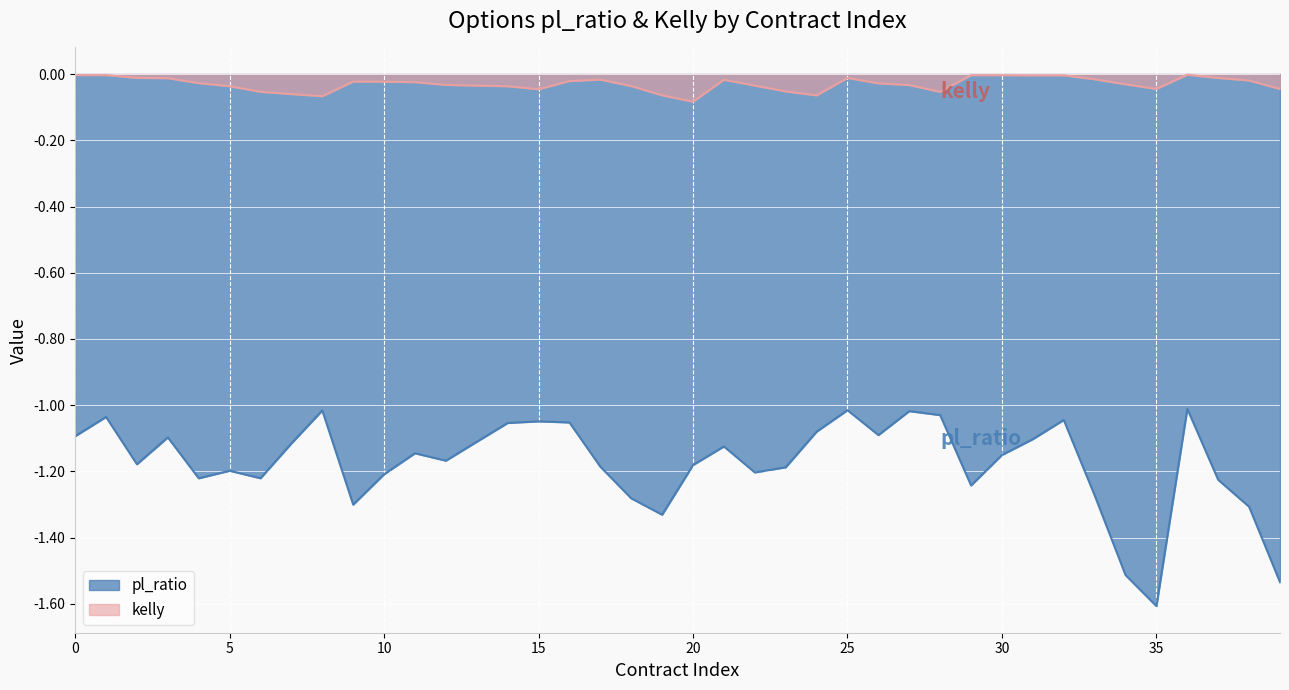

What is the difference between the maximum and minimum values in the kelly series?

0.1